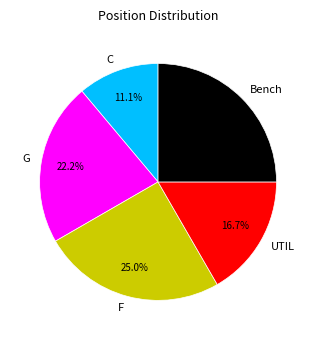

Which category has the smallest portion of the pie?

C